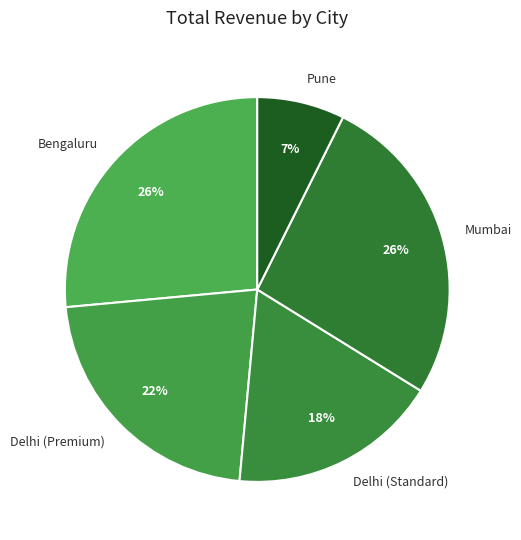

Which category has the smallest portion of the pie?

Pune